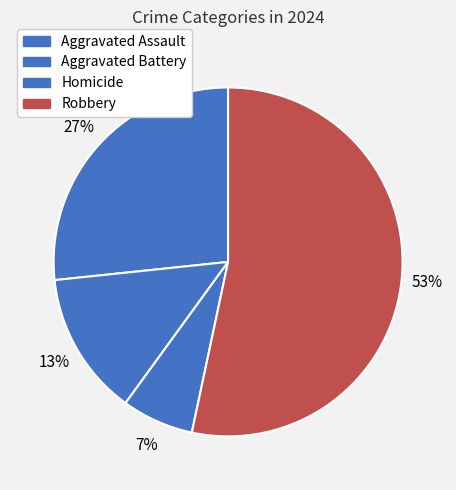

What percentage is NOT represented by Aggravated Assault?

73.3%